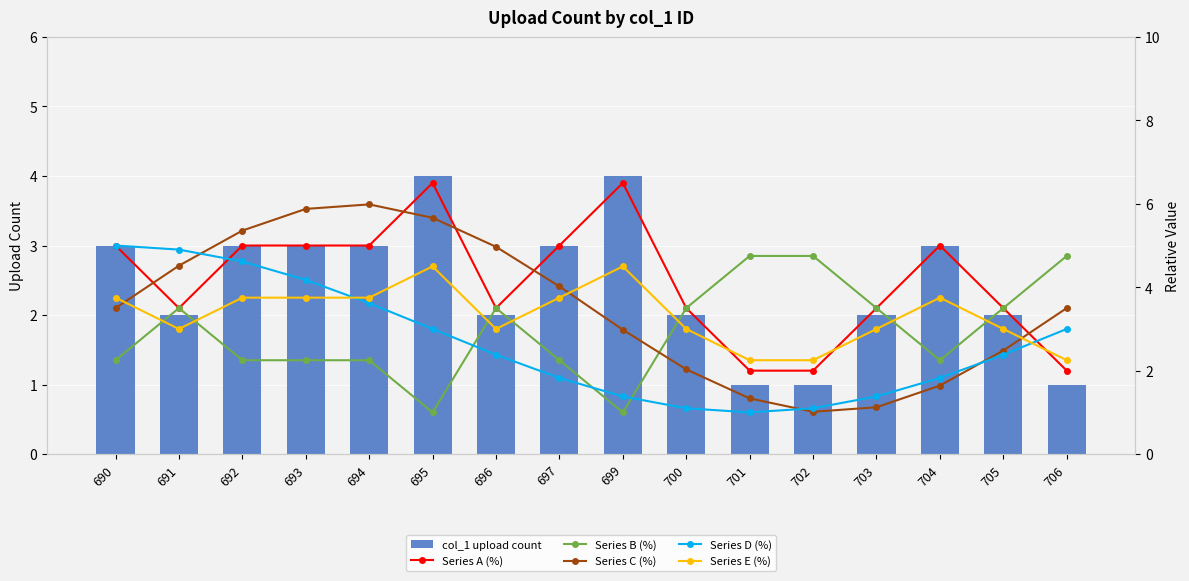

Read the Series E (%) value at 691.

3.0